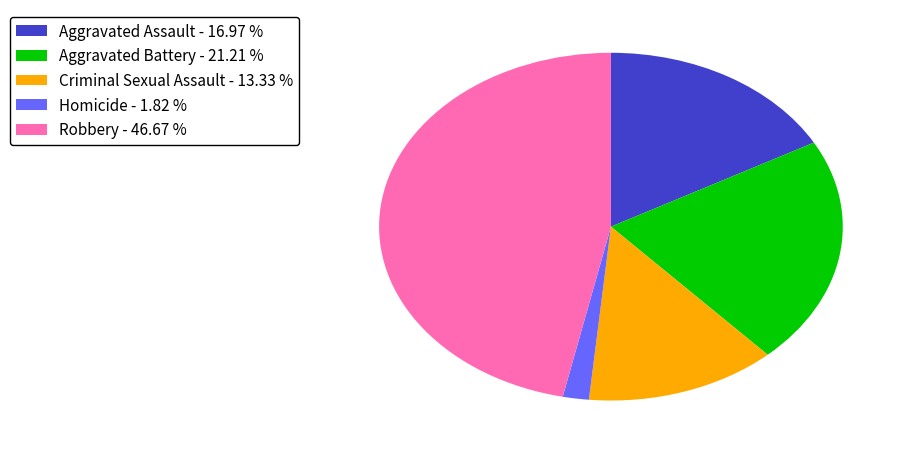

Which slice is the largest?

Robbery